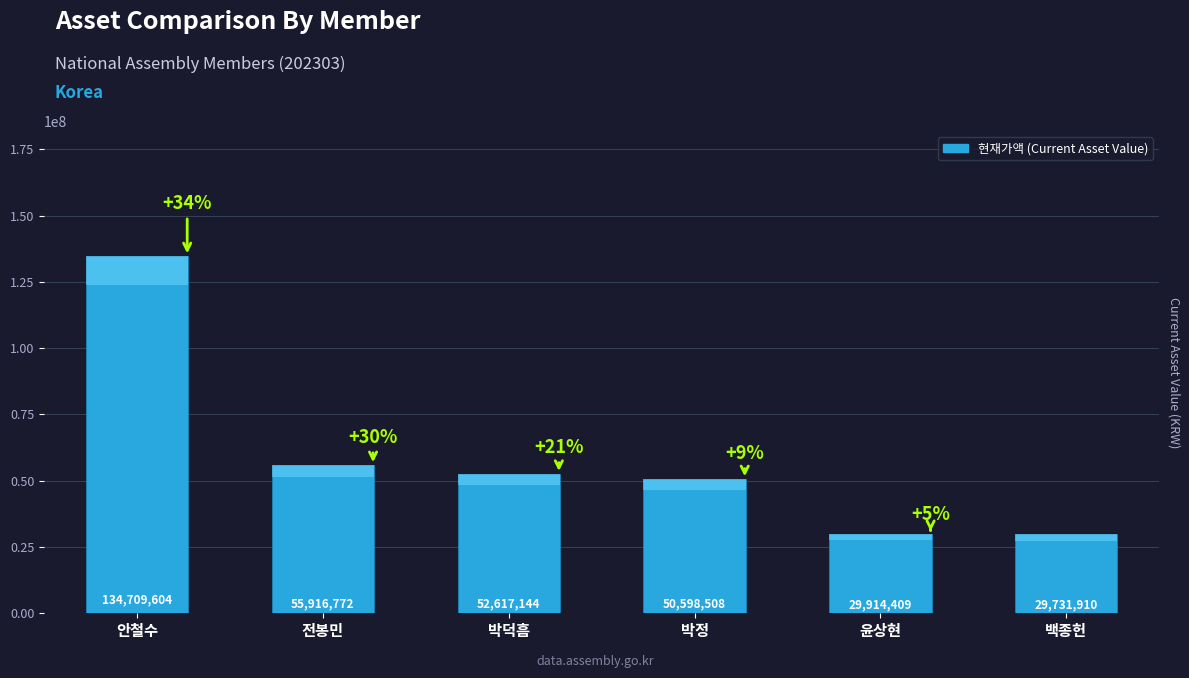

Are the bars horizontal?

No